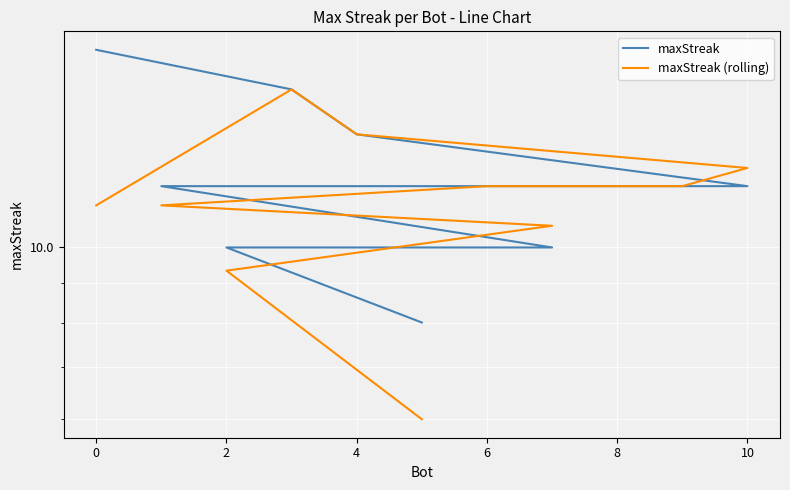

What is the sum of the maxStreak values at 4 and 8?

26.0